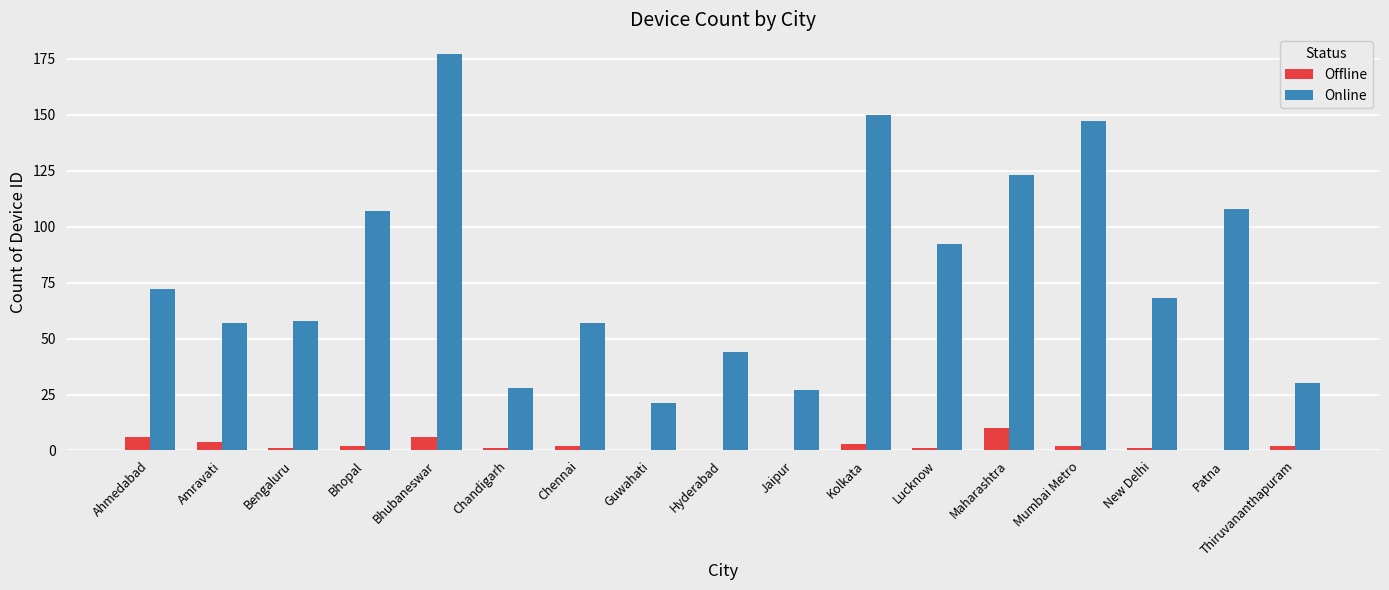

What is the spread (max minus min) of values at Guwahati?

21